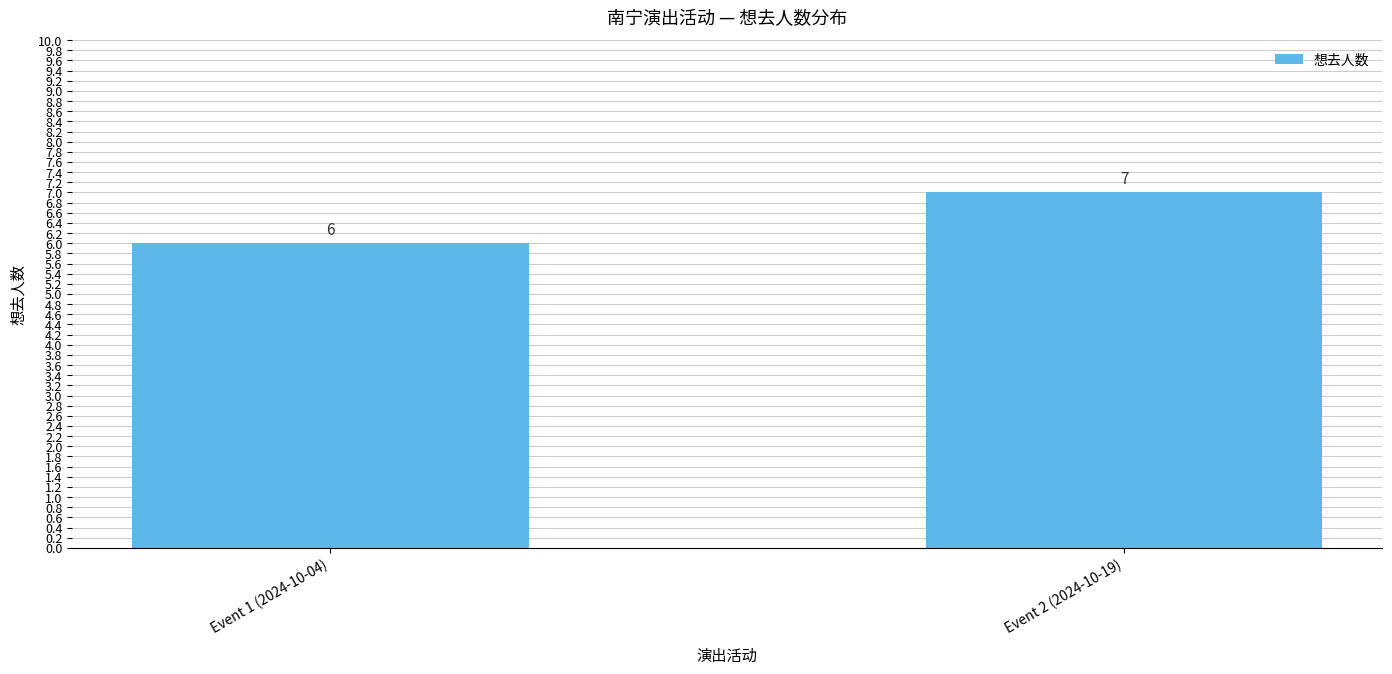

List the labels in order of value, smallest first.

Event 1 (2024-10-04), Event 2 (2024-10-19)